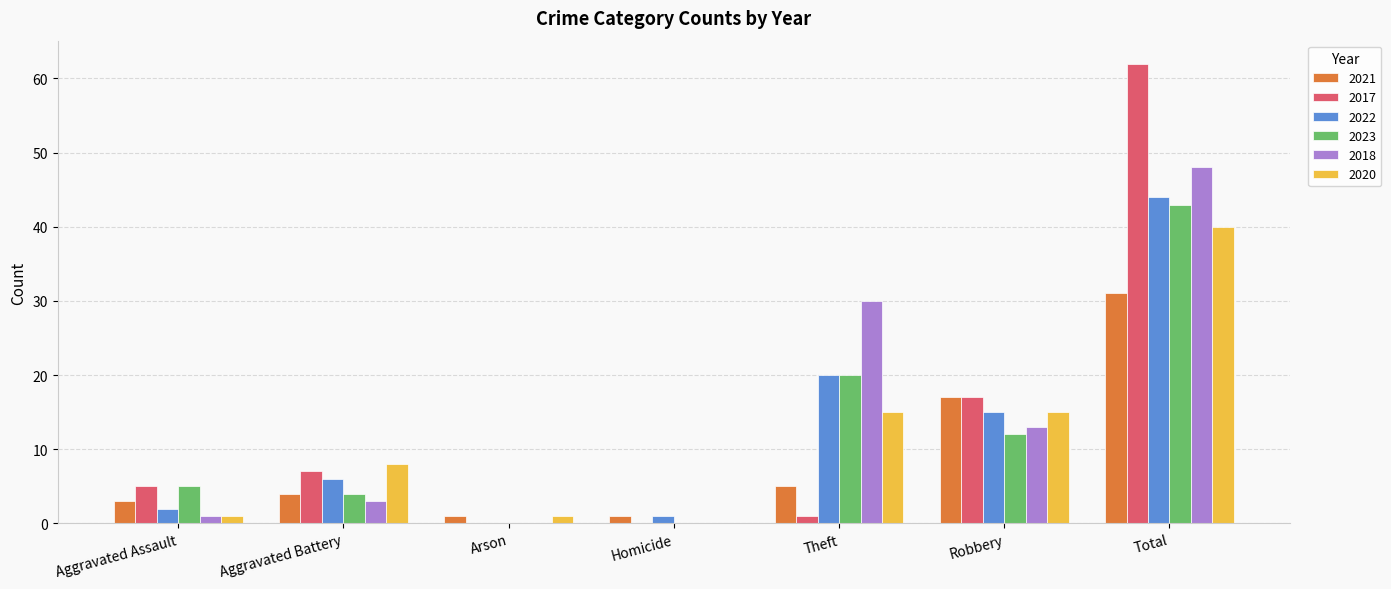

What is the sum of all 2021 values?

62